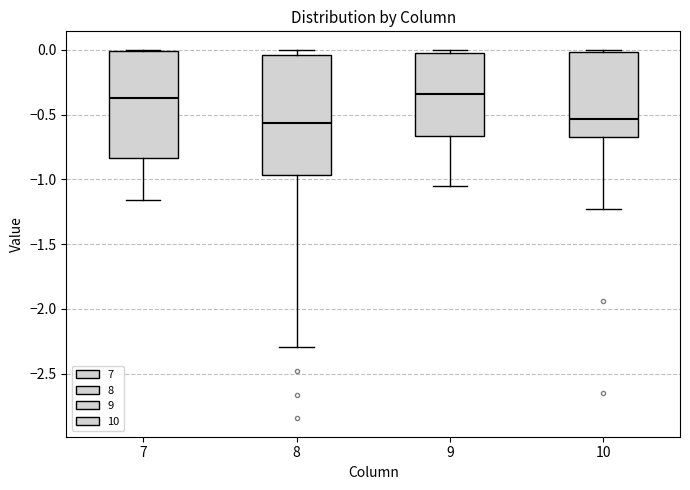

Reading left to right, read every box against the y-axis: the position of its median line, the range the box covers, and the ends of its whiskers. The values are not printed on the chart, so give them approximately, as read against the axis.

7: median -0.40, box -0.85 to 0.00, whiskers -1.15 to 0.00
8: median -0.55, box -0.95 to -0.05, whiskers -2.30 to 0.00
9: median -0.35, box -0.65 to 0.00, whiskers -1.05 to 0.00 (just above the box's upper edge)
10: median -0.55, box -0.65 to 0.00, whiskers -1.25 to 0.00 (just above the box's upper edge)